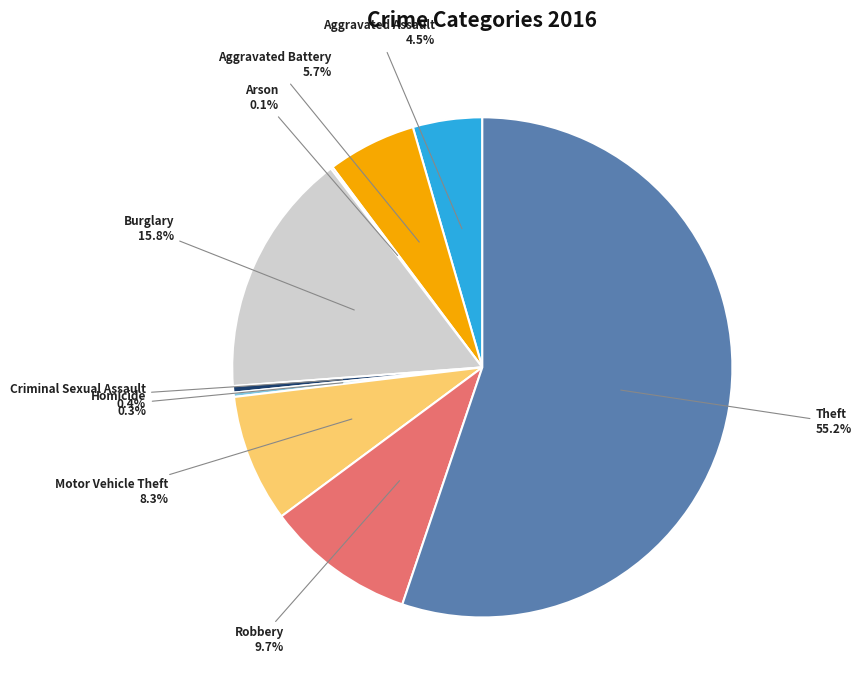

Which slice is the largest?

Theft